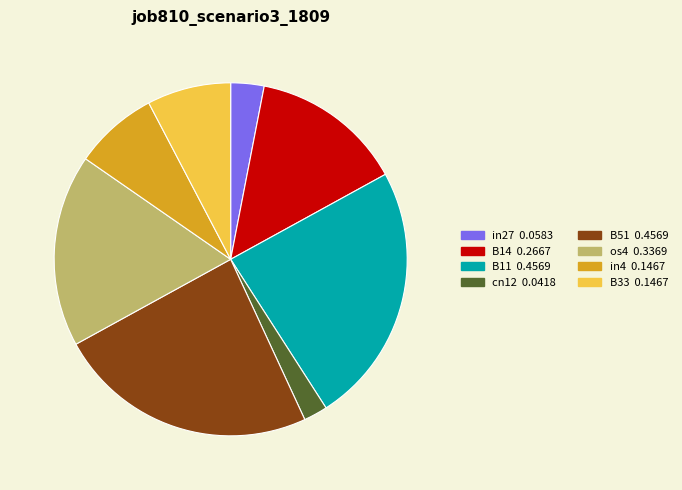

Is the sum of B11 and os4 greater than half?

No